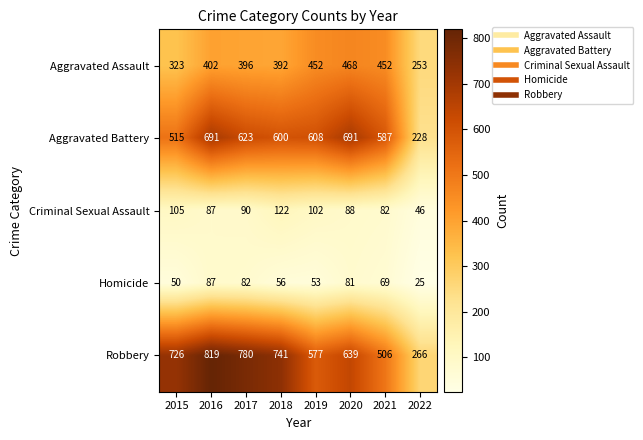

What is the approximate value of Aggravated Assault at 2015, to the nearest 5?

325